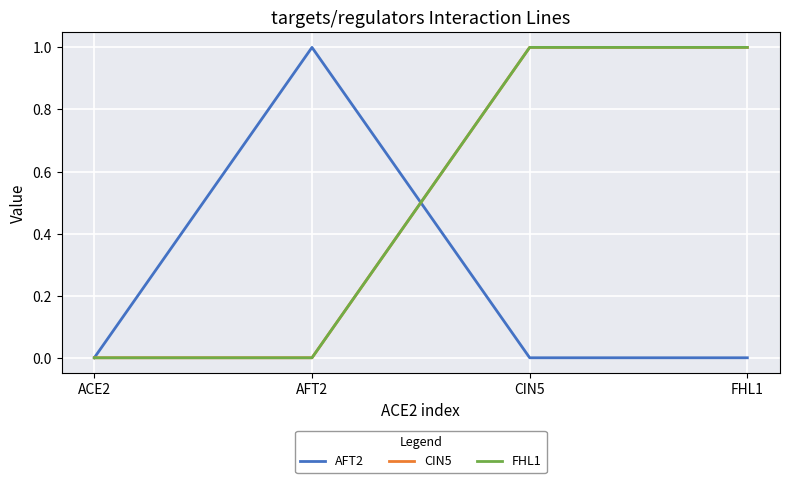

What is the label of the 2nd point from the right?

CIN5